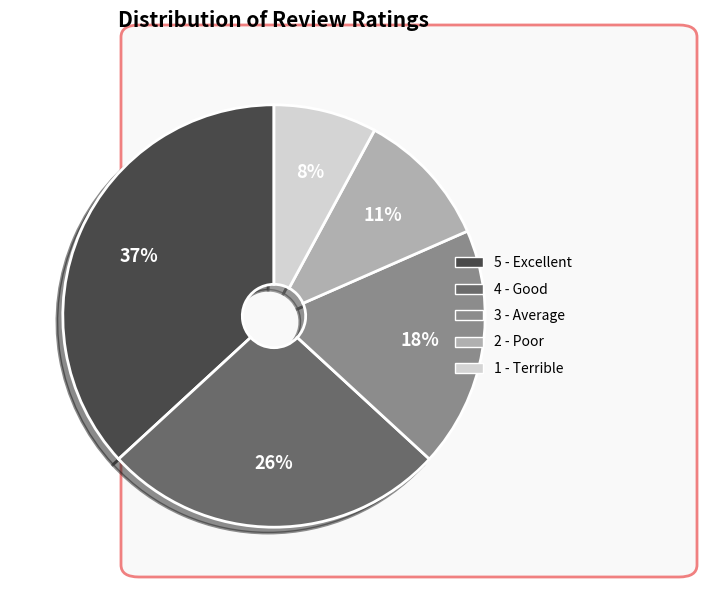

Which has a higher value, 1 - Terrible or 2 - Poor?

2 - Poor